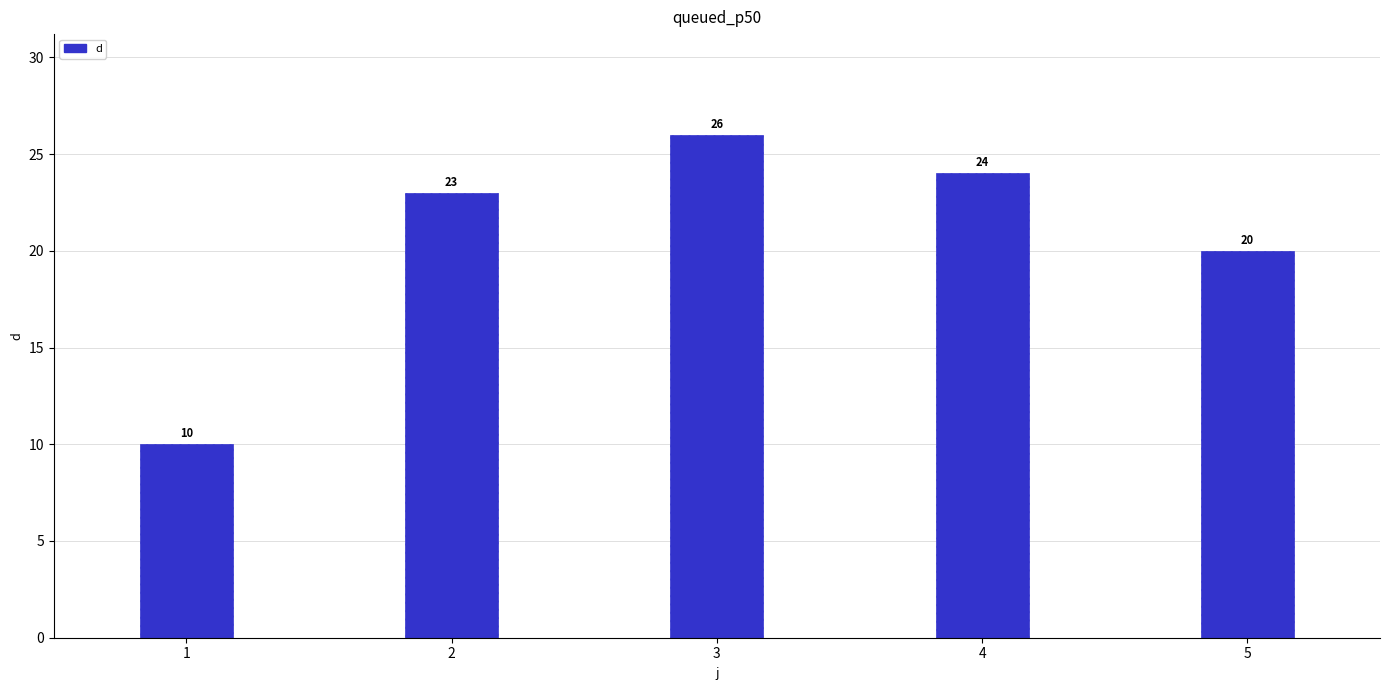

At which label is the value closest to 18?

5